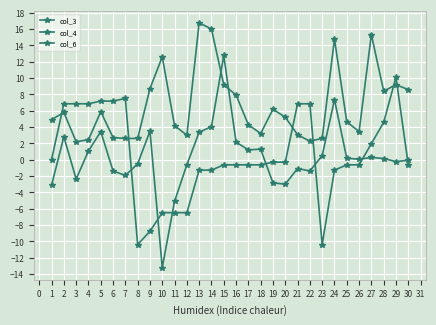

Where is col_4 nearest to the value 9?

15